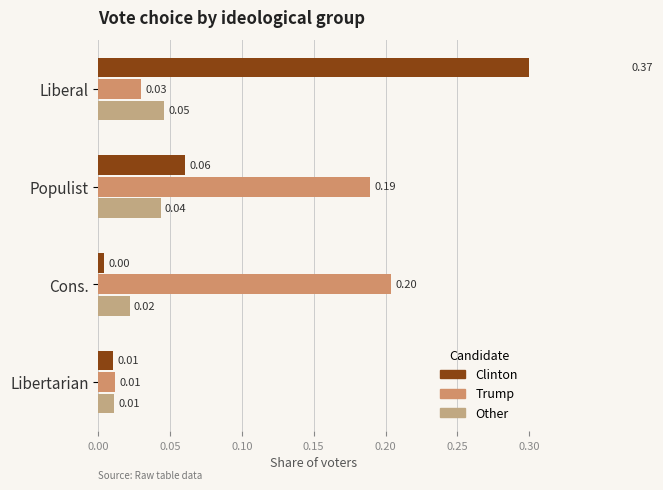

Reading right to left, list all the values displayed in this chart.

Clinton: 0.0	0.0	0.1	0.4
Trump: 0.0	0.2	0.2	0.0
Other: 0.0	0.0	0.0	0.0